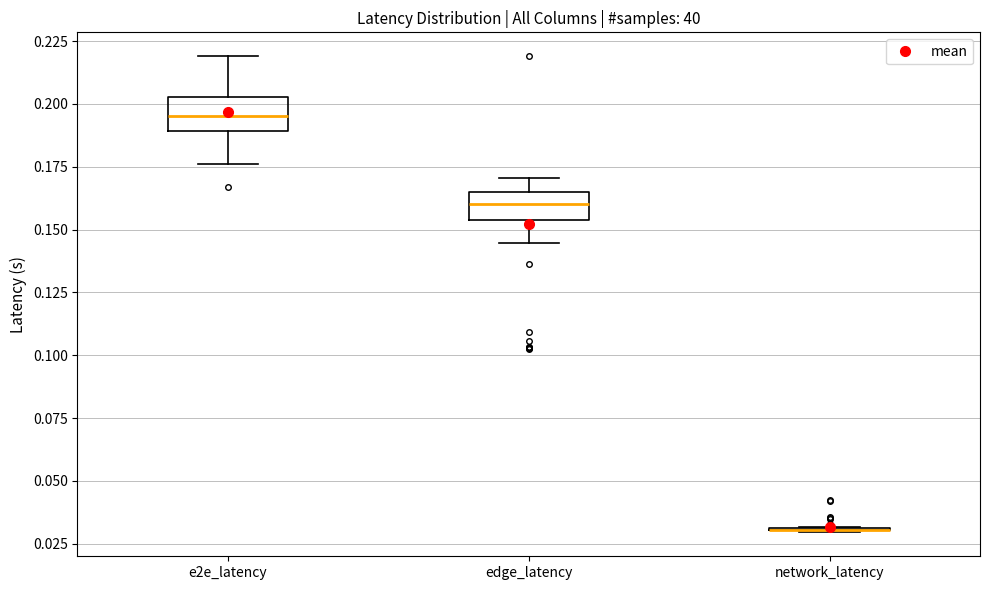

Where is the upper edge of the box for edge_latency on the y-axis? The values are not printed on the chart, so give them approximately, as read against the axis.

0.165